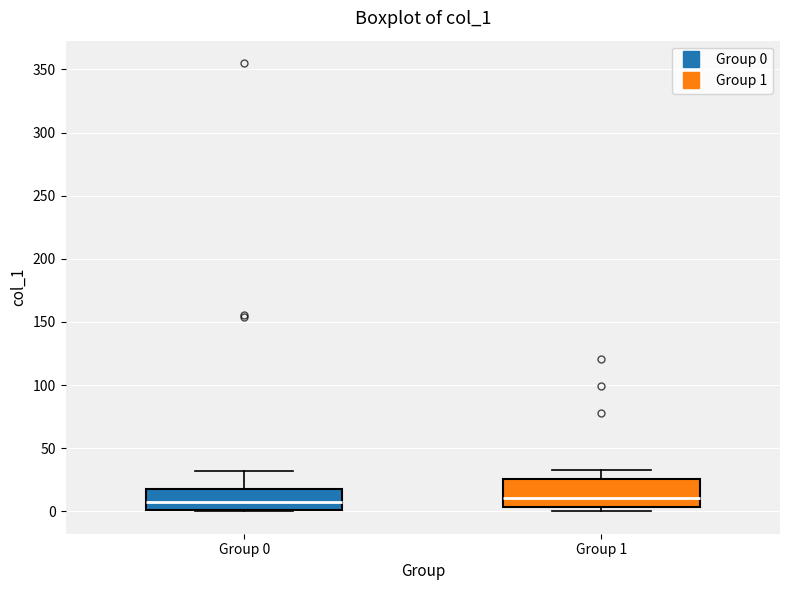

Where is the lower edge of the box for Group 0 on the y-axis? The values are not printed on the chart, so give them approximately, as read against the axis.

0